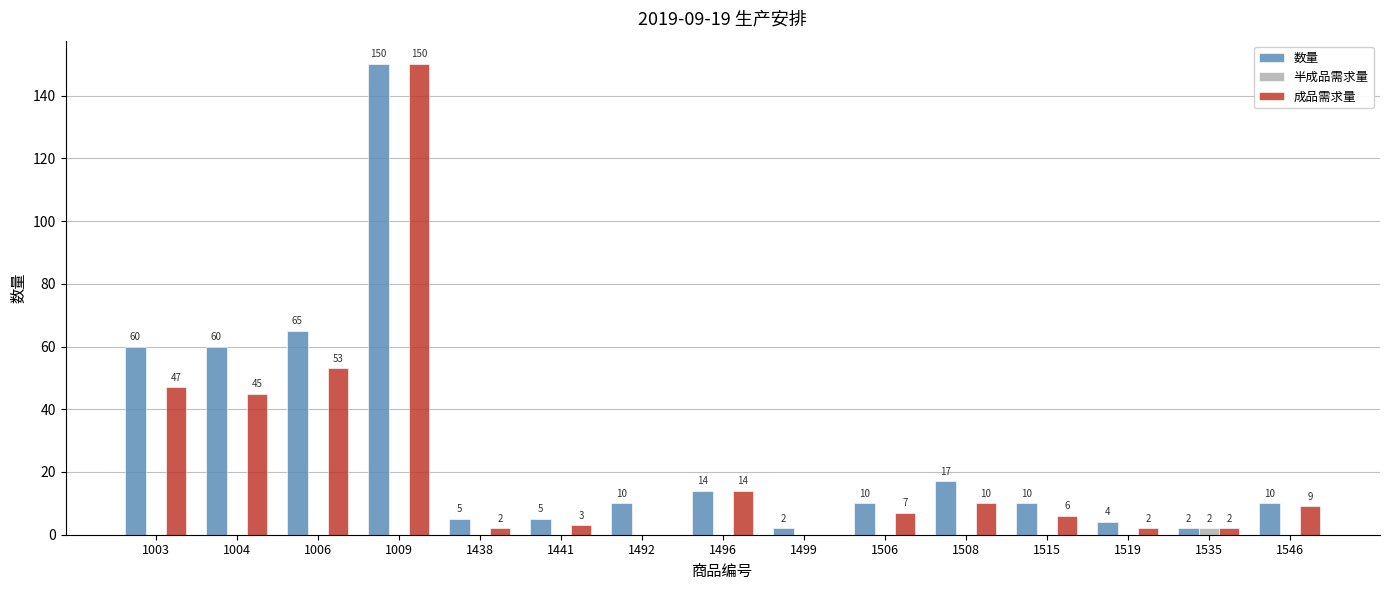

True or false: 数量 has a value of 17 at 1506.

False